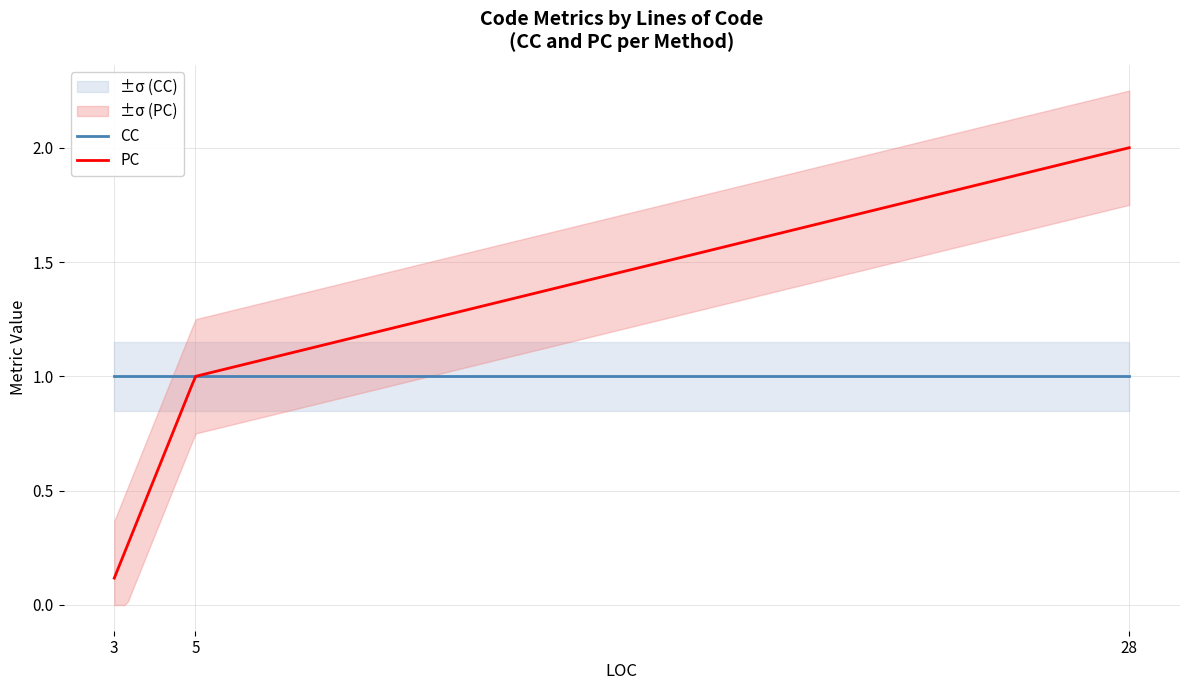

The value of PC at 3 is 1. True or false?

False